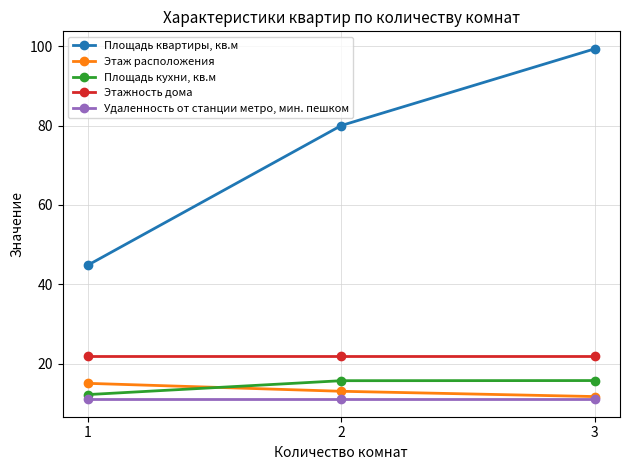

At which category does the chart reach its peak across all series?

3